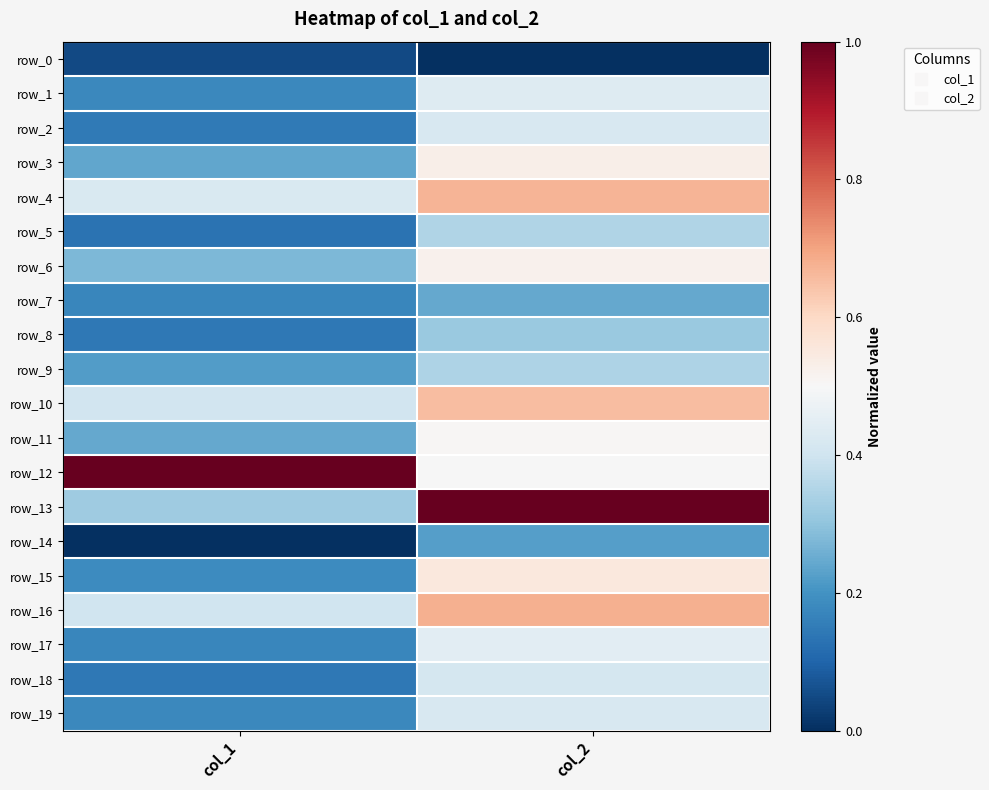

Which series has the largest range (max minus min)?

row_13